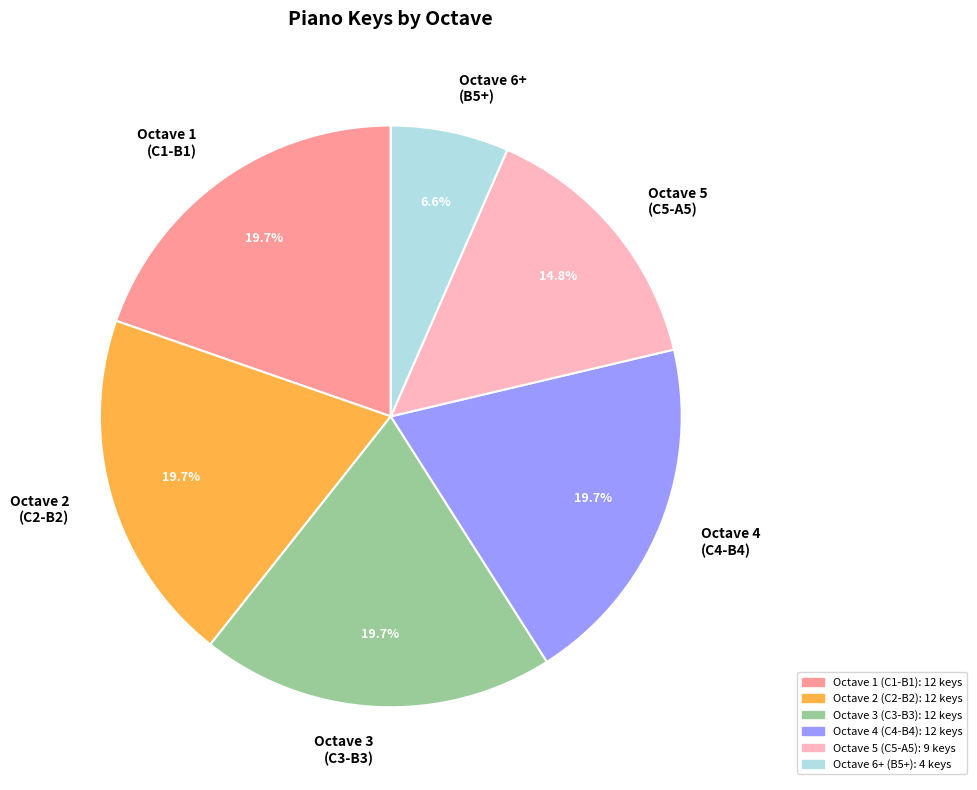

Is there any slice that represents more than half of the pie?

No